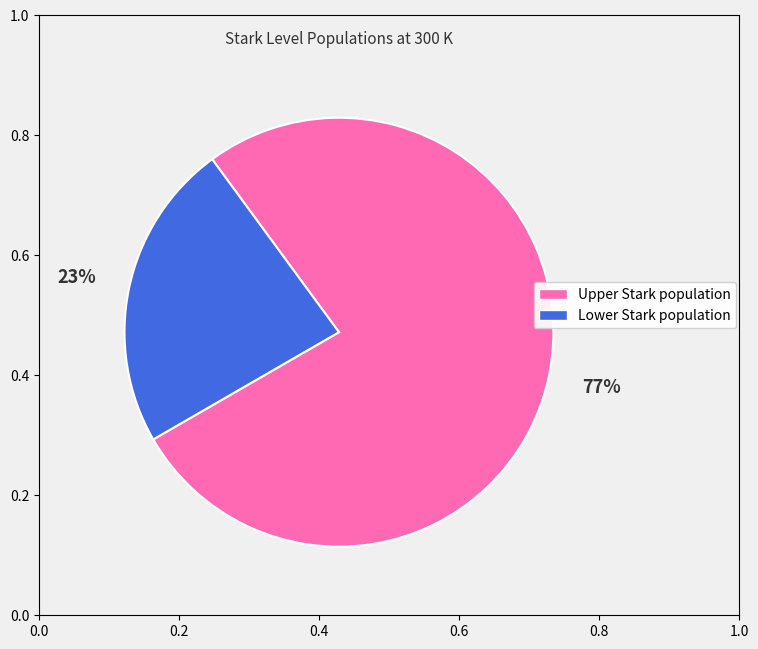

True or false: Upper Stark population accounts for 77% of the total.

True